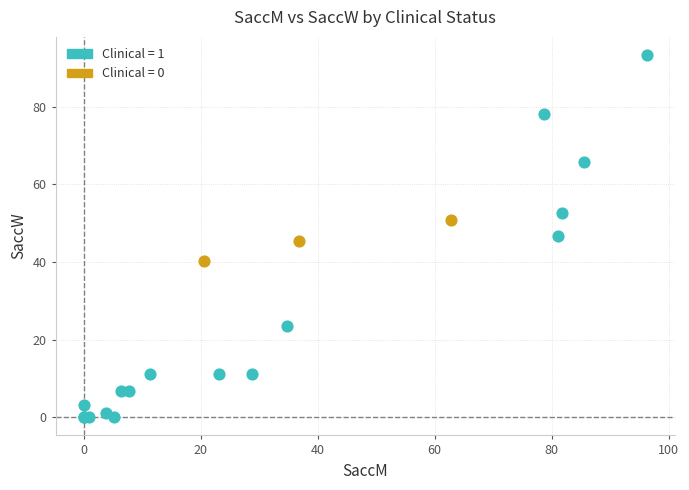

Which series contains the highest Y value?

Clinical = 1